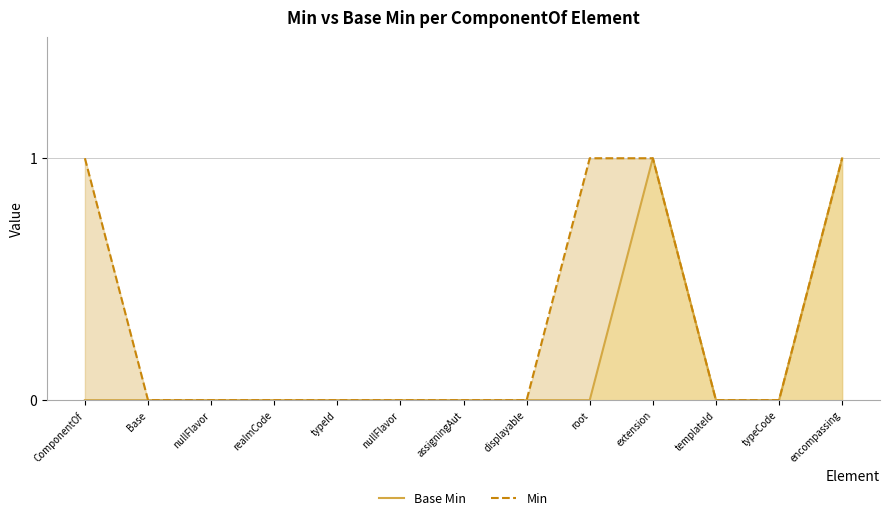

Reading left to right, transcribe all the data shown in this chart.

Base Min: ComponentOf=0	Base=0	nullFlavor=0	realmCode=0	typeId=0	nullFlavor=0	assigningAut=0	displayable=0	root=0	extension=1	templateId=0	typeCode=0	encompassing=1
Min: ComponentOf=1	Base=0	nullFlavor=0	realmCode=0	typeId=0	nullFlavor=0	assigningAut=0	displayable=0	root=1	extension=1	templateId=0	typeCode=0	encompassing=1